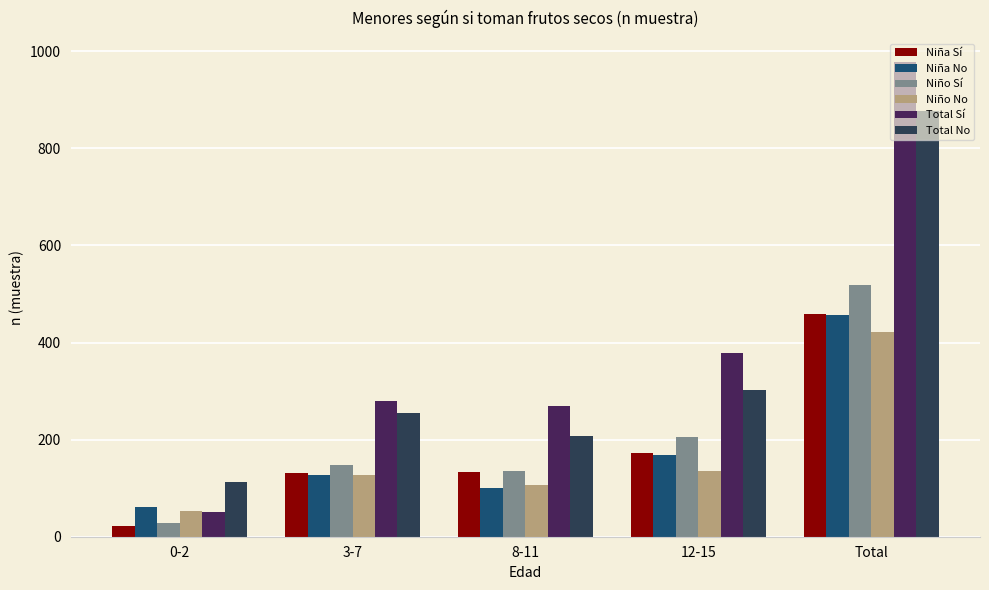

What is the total value across all series at 8-11?

952